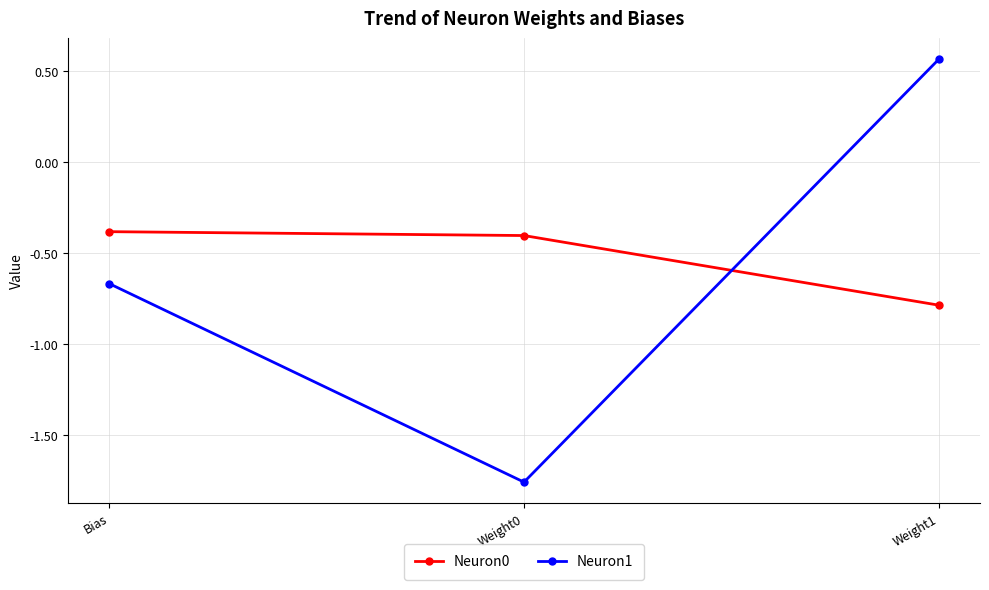

What position from the right is Weight0?

2